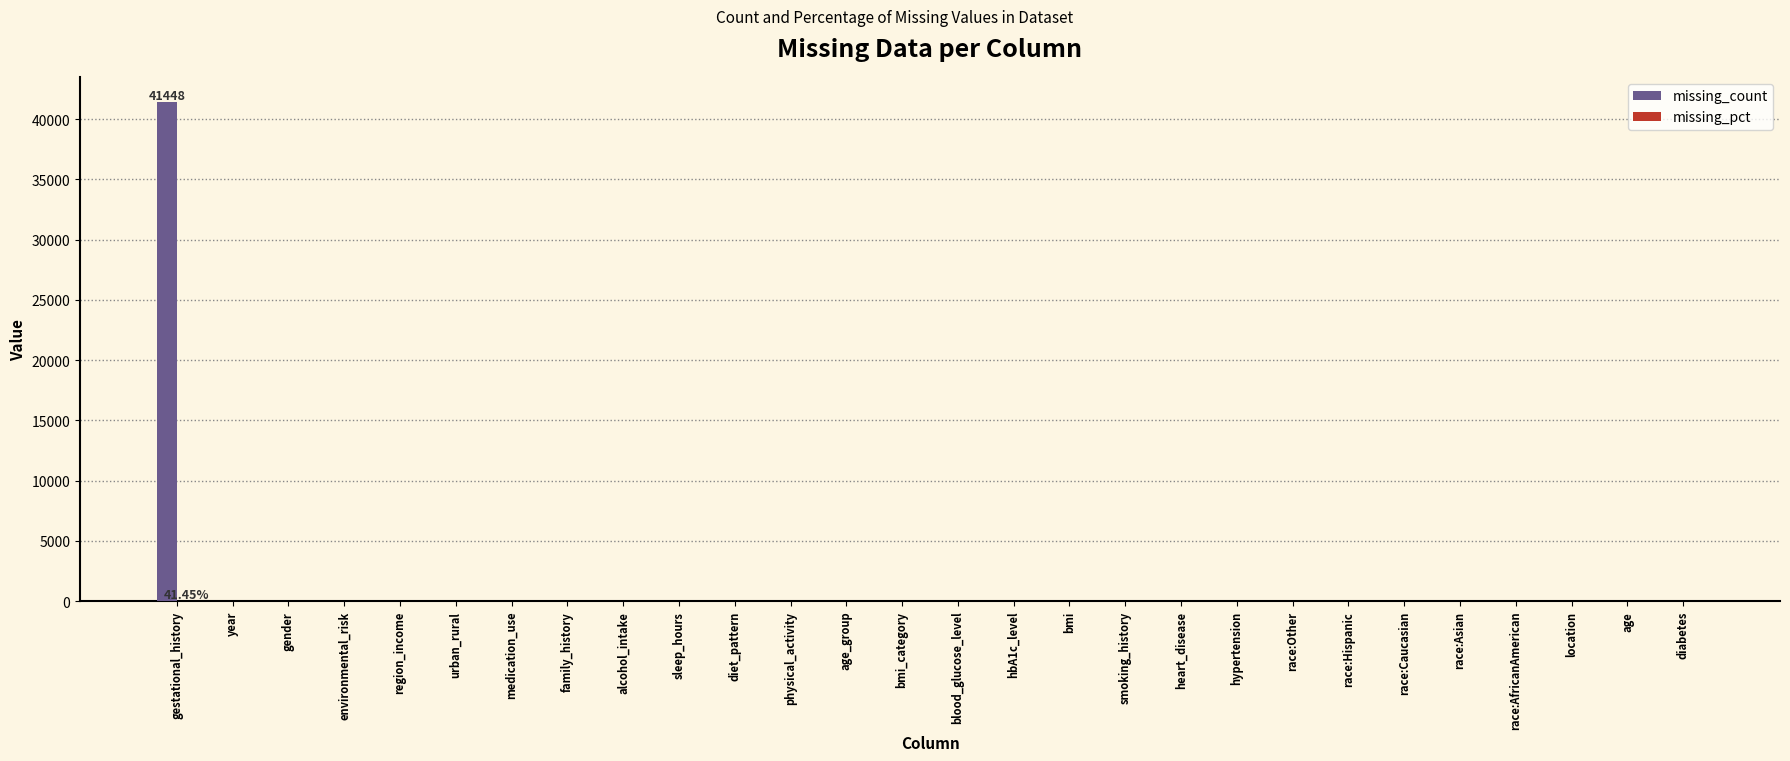

At which category is the sum across all series the highest?

gestational_history